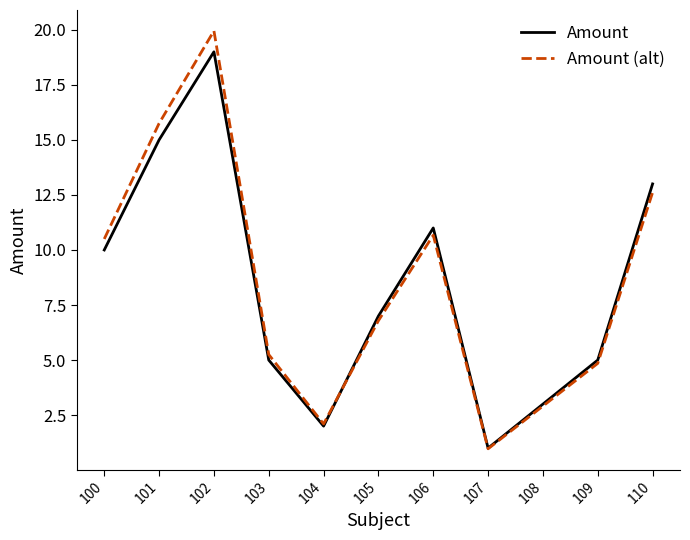

Which category has the highest value in the Amount (alt) series?

102